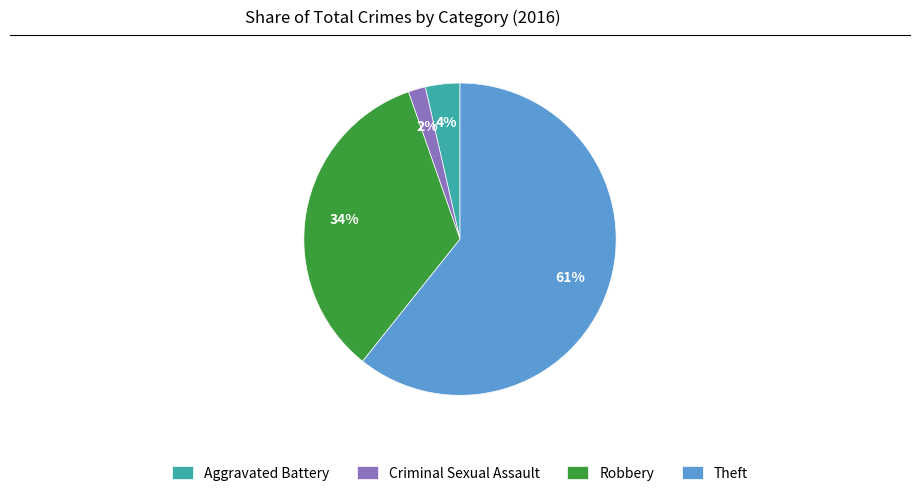

Rank the categories by value from lowest to highest.

Criminal Sexual Assault, Aggravated Battery, Robbery, Theft